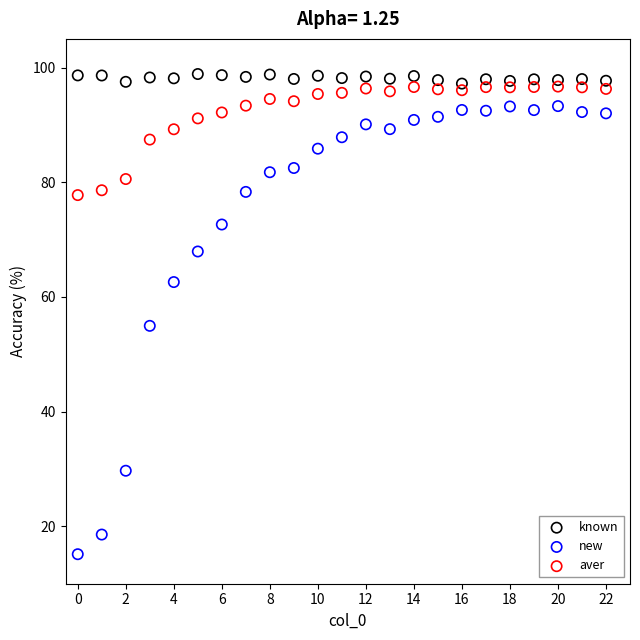

Which series has the largest Y range (max minus min)?

new